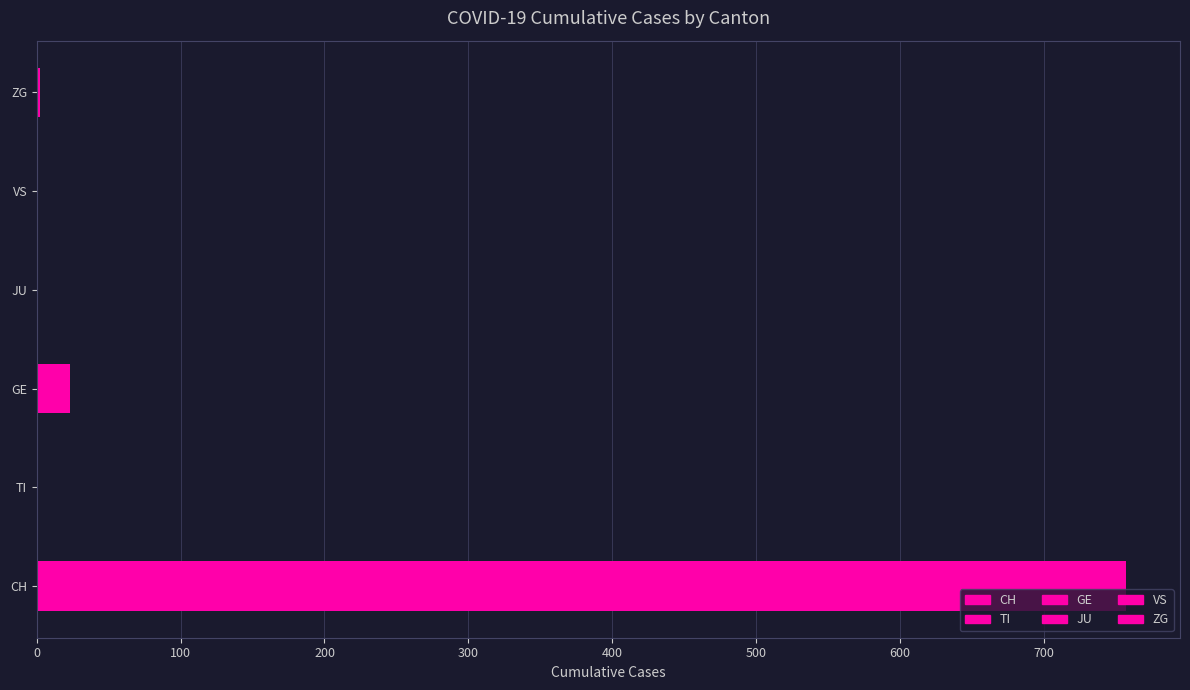

Which series has the largest range (max minus min)?

CH